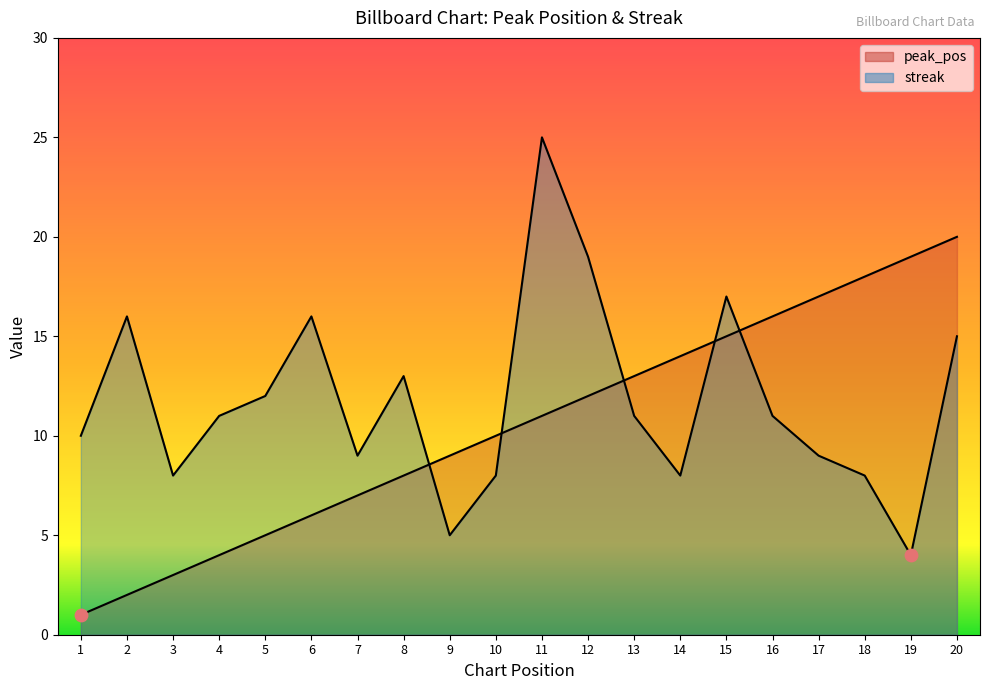

Which series has the widest spread of Y values?

streak